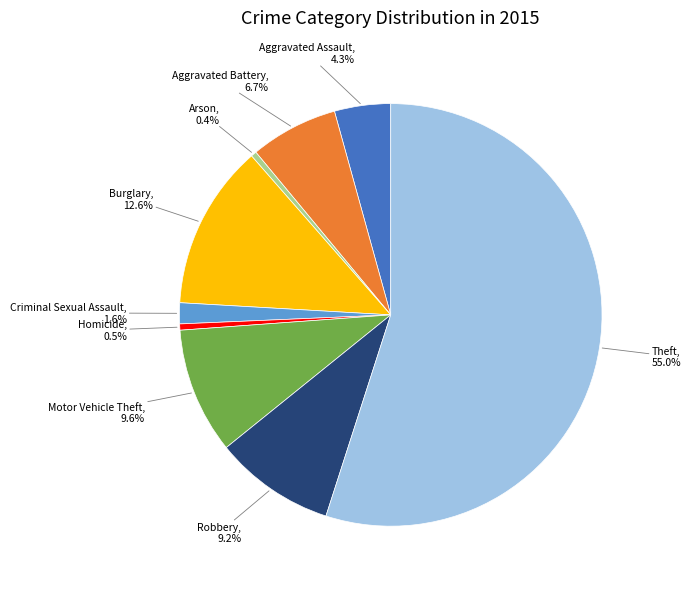

To the nearest percent, what is the combined percentage of Arson and Homicide?

1%